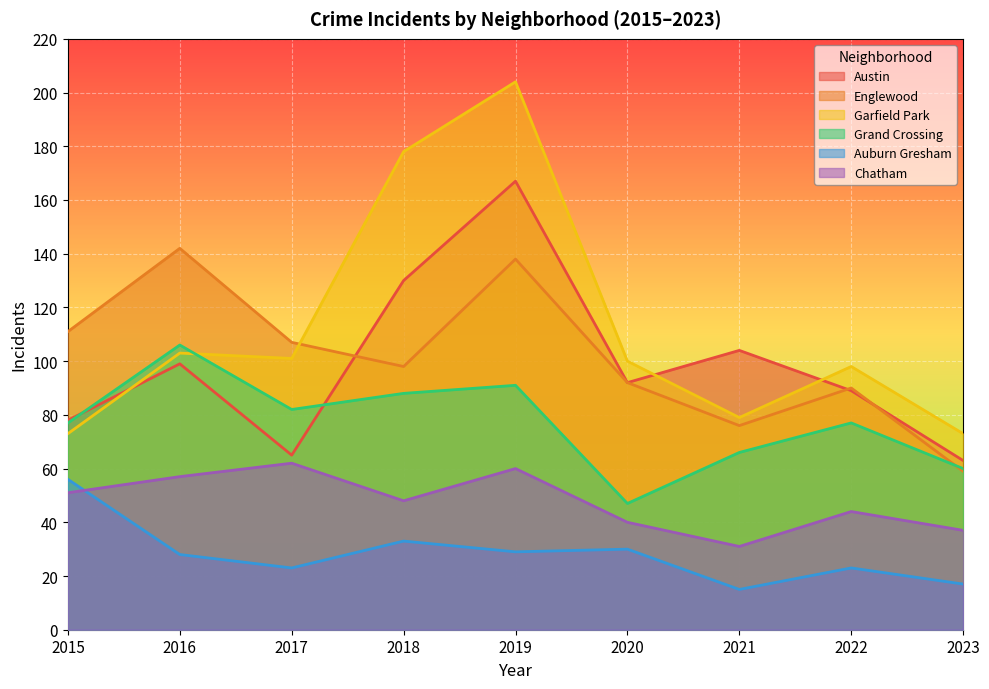

Rank the series at 2020 from highest to lowest value.

Garfield Park, Austin, Englewood, Grand Crossing, Chatham, Auburn Gresham